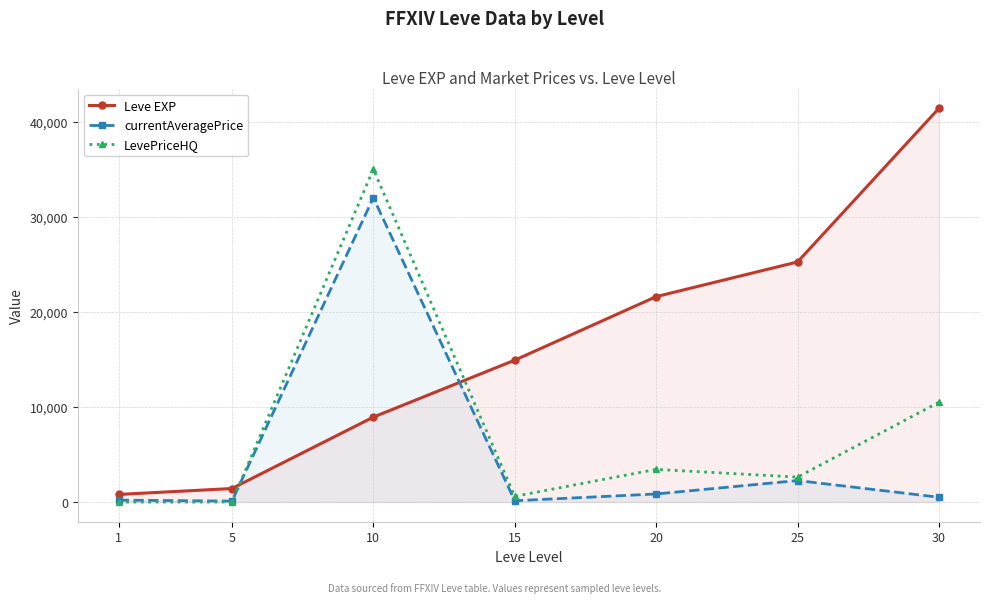

Between 20 and 5, which is larger?

20